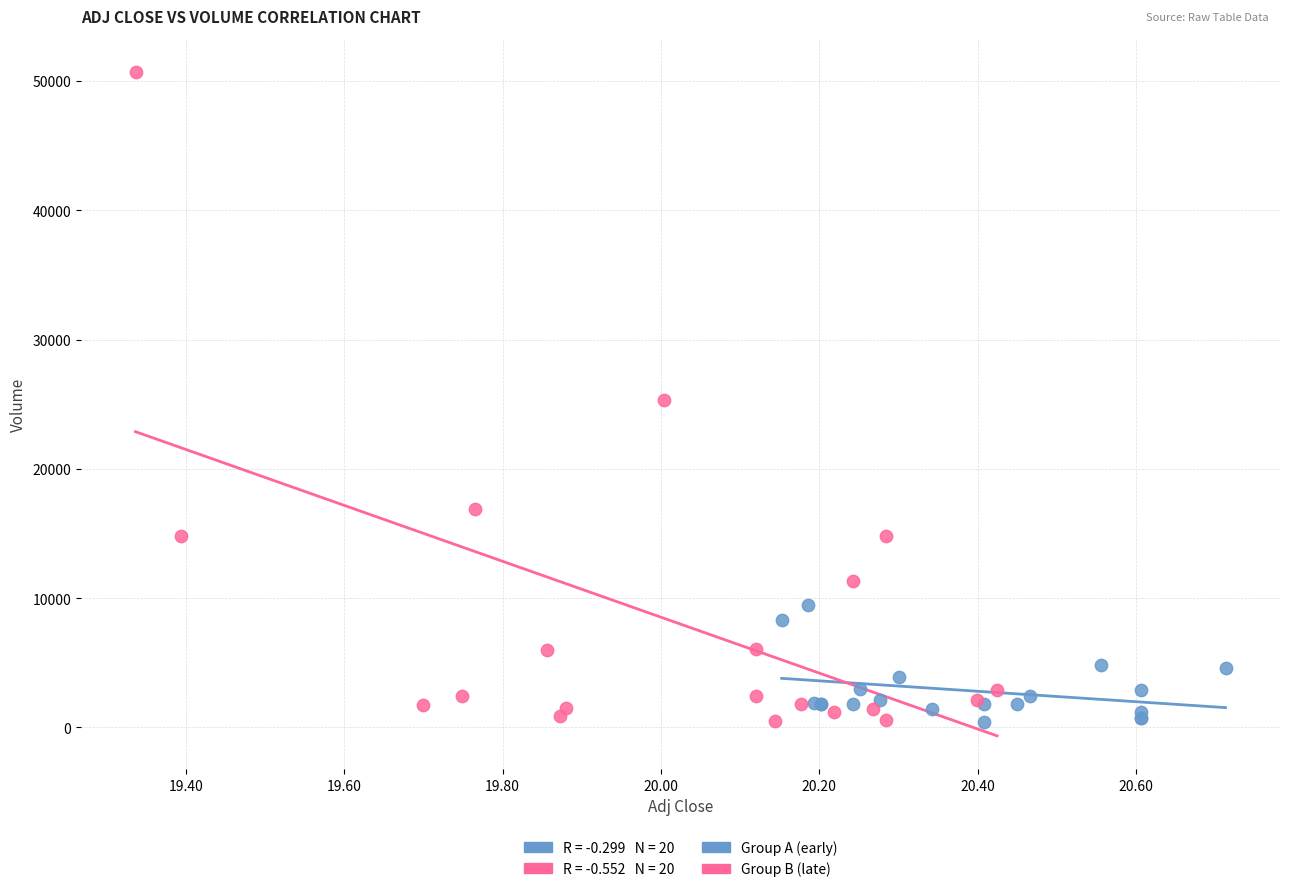

Which series contains the highest Y value?

Group B (late)